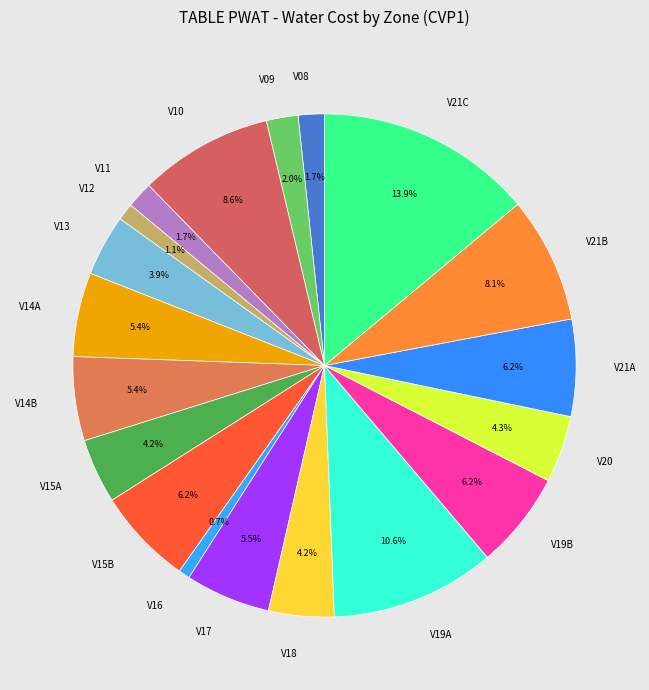

Is there a majority slice in this chart?

No